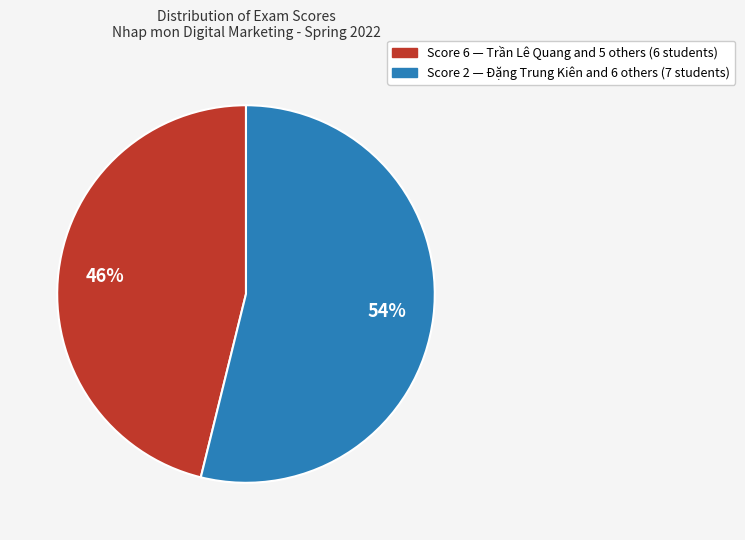

To the nearest percent, what is the average slice percentage?

50%